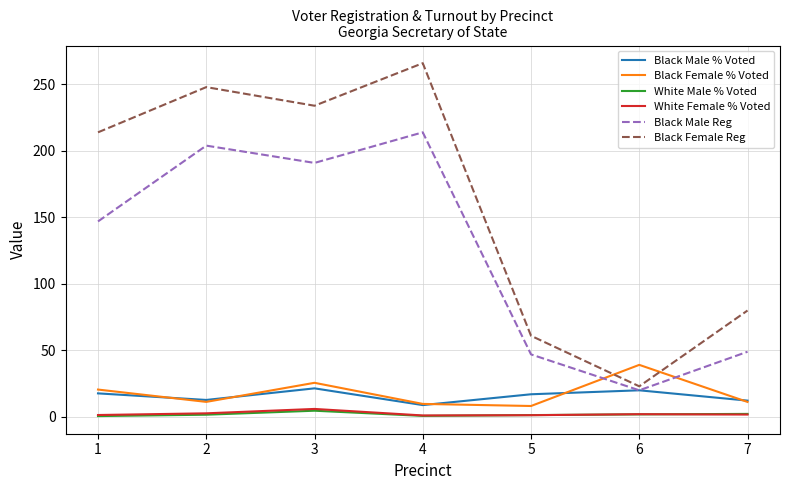

What is the maximum value shown in the chart?

266.0